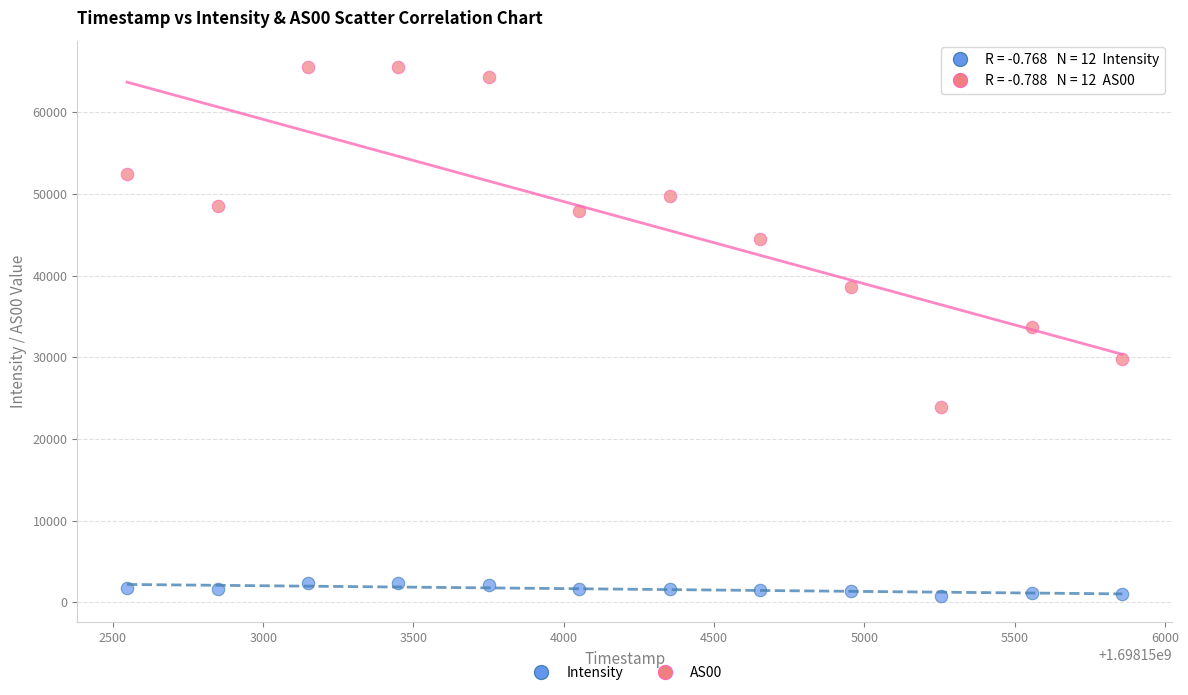

Which series contains the highest Y value?

AS00